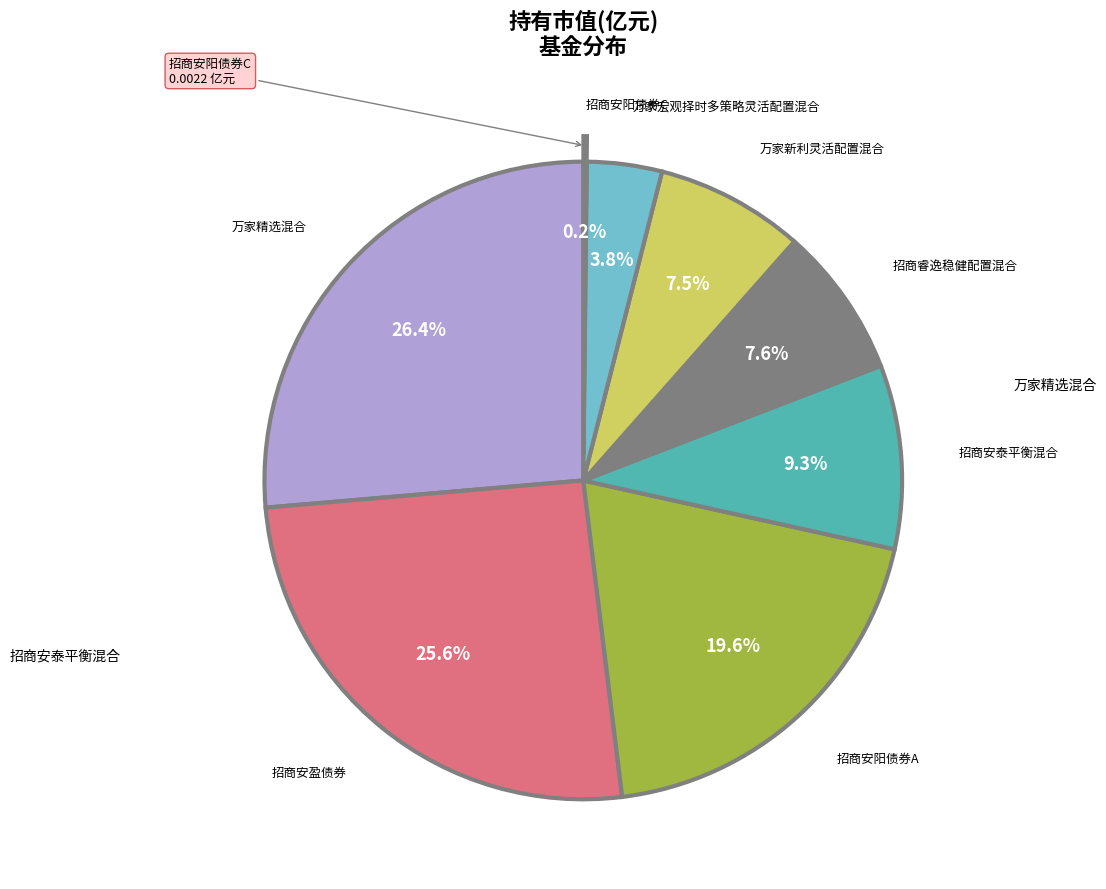

Is 万家宏观择时多策略灵活配置混合 the majority of the pie?

No